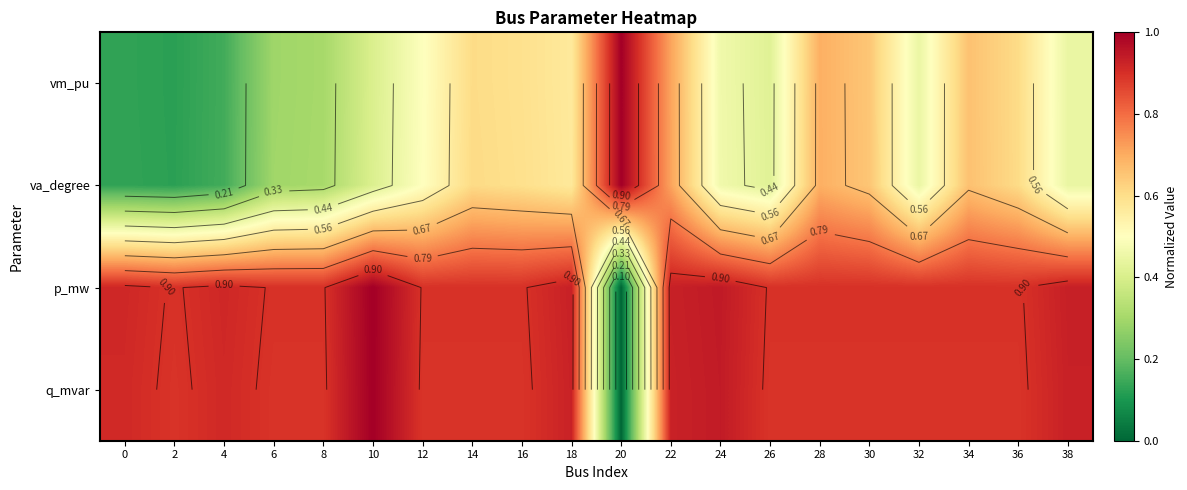

At 6, list the series in order from smallest to largest.

vm_pu, va_degree, q_mvar, p_mw